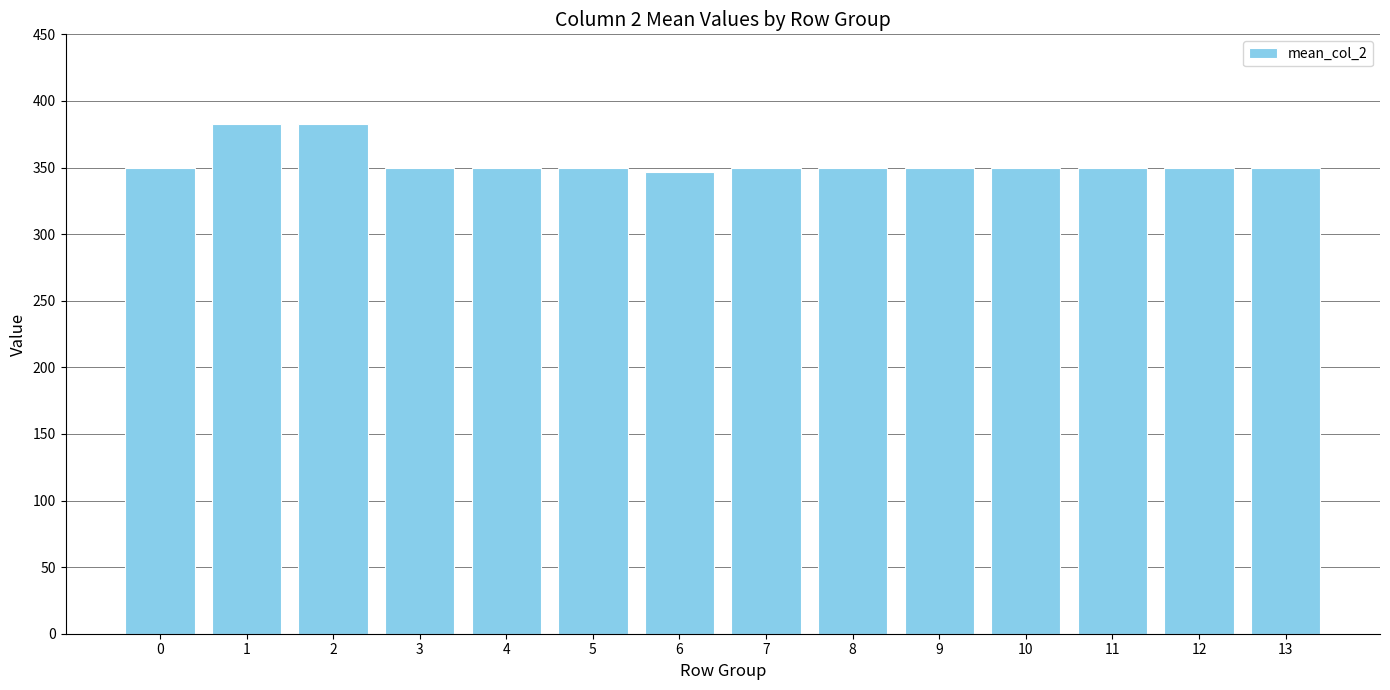

Are the bars horizontal?

No